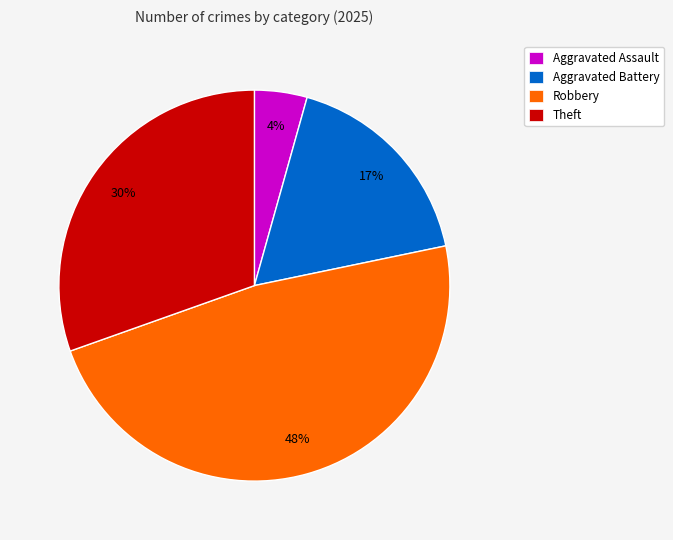

Does any single category account for the majority?

No